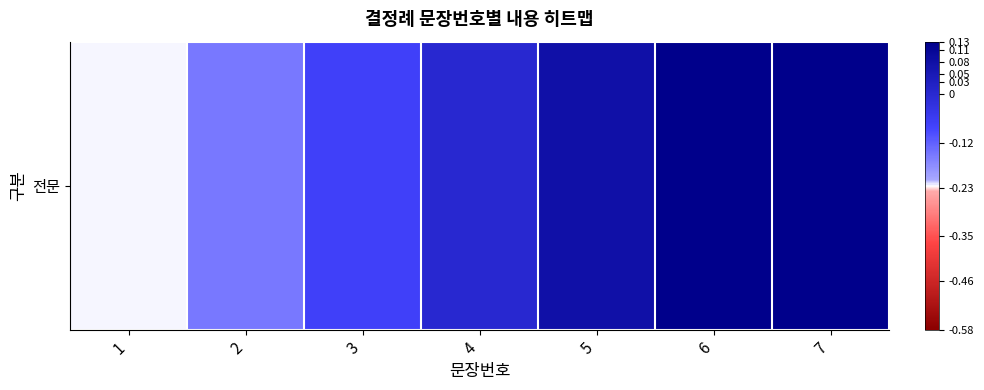

How many series are shown in this chart?

1